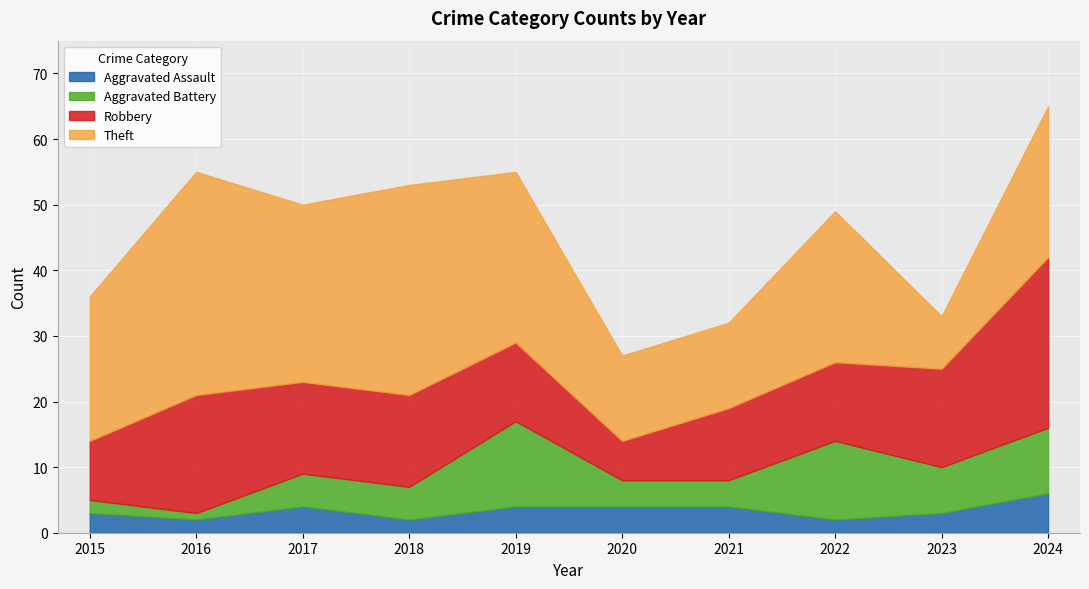

What are all the series names shown in the legend?

Aggravated Assault, Aggravated Battery, Robbery, Theft